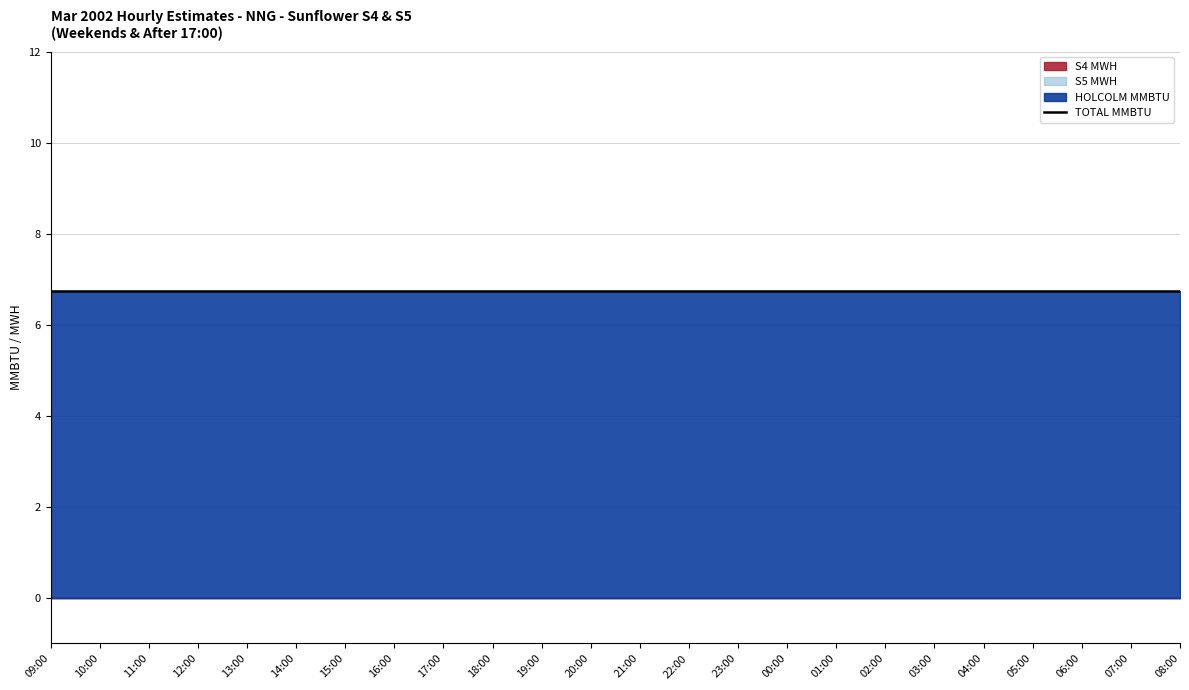

Reading left to right, extract all data points from this chart.

HOLCOLM MMBTU: 6.8	6.8	6.8	6.8	6.8	6.8	6.8	6.8	6.8	6.8	6.8	6.8	6.8	6.8	6.8	6.8	6.8	6.8	6.8	6.8	6.8	6.8	6.8	6.8
S4 MWH: 0.0	0.0	0.0	0.0	0.0	0.0	0.0	0.0	0.0	0.0	0.0	0.0	0.0	0.0	0.0	0.0	0.0	0.0	0.0	0.0	0.0	0.0	0.0	0.0
S5 MWH: 0.0	0.0	0.0	0.0	0.0	0.0	0.0	0.0	0.0	0.0	0.0	0.0	0.0	0.0	0.0	0.0	0.0	0.0	0.0	0.0	0.0	0.0	0.0	0.0
TOTAL MMBTU: 6.8	6.8	6.8	6.8	6.8	6.8	6.8	6.8	6.8	6.8	6.8	6.8	6.8	6.8	6.8	6.8	6.8	6.8	6.8	6.8	6.8	6.8	6.8	6.8